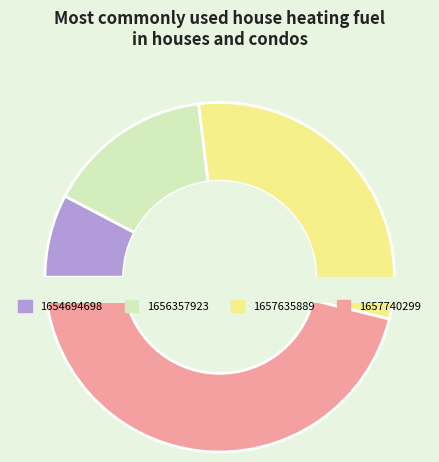

How many segments does this pie chart have?

4